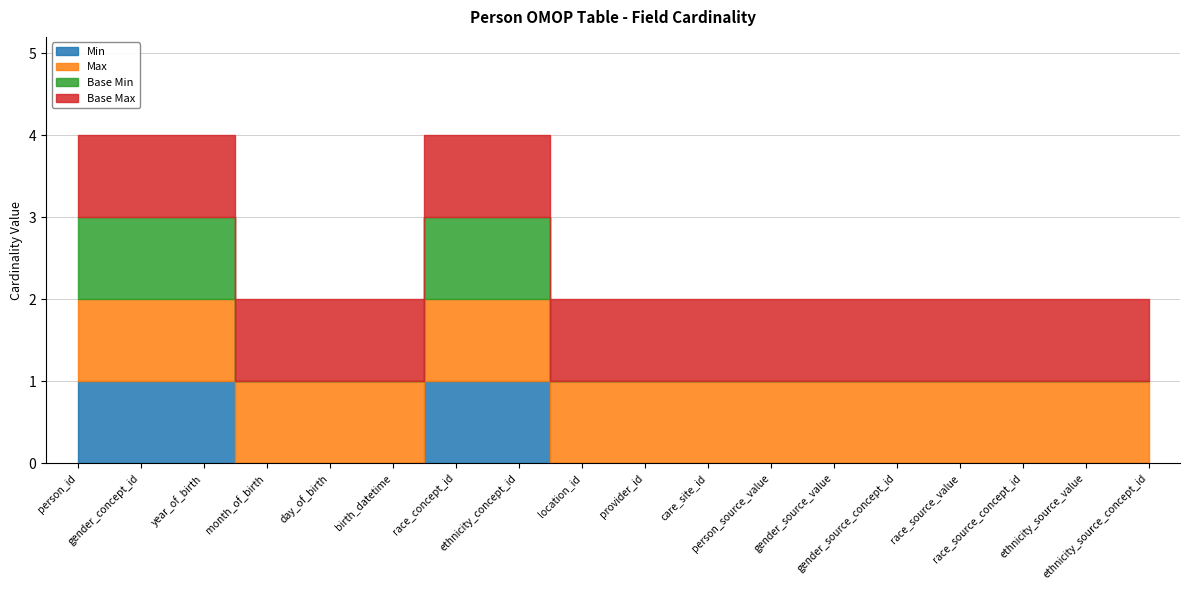

Where is Base Max nearest to the value 1?

person_id